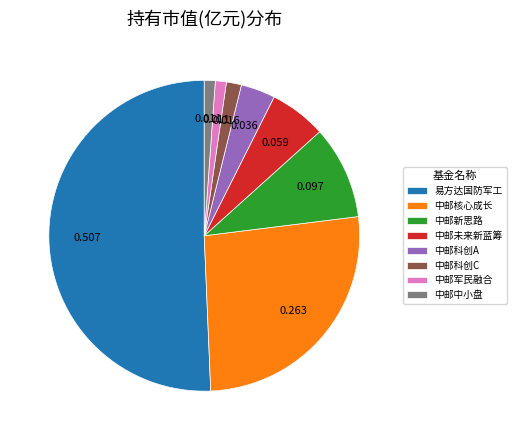

Does 中邮科创A represent more than half of the total?

No